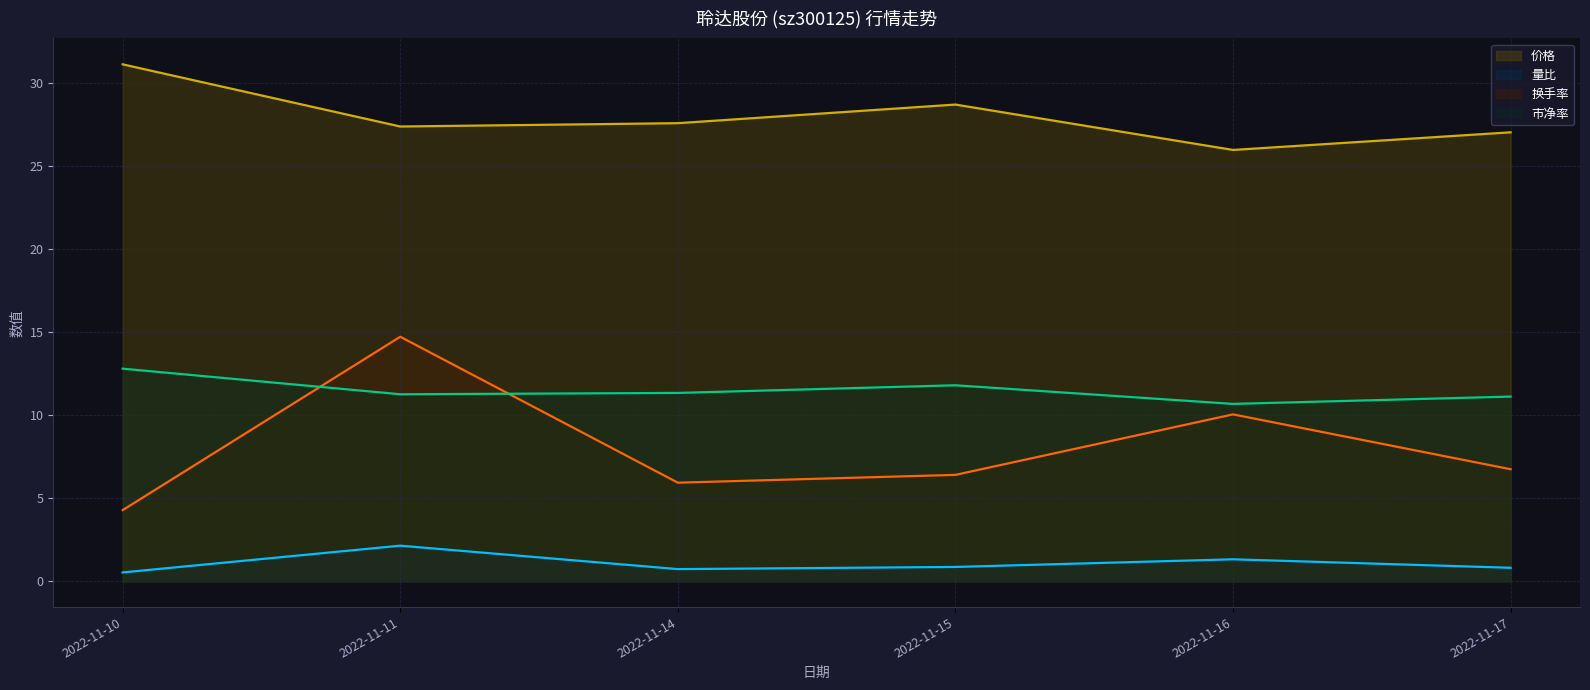

Rank the series by their maximum value, from lowest to highest.

量比, 市净率, 换手率, 价格